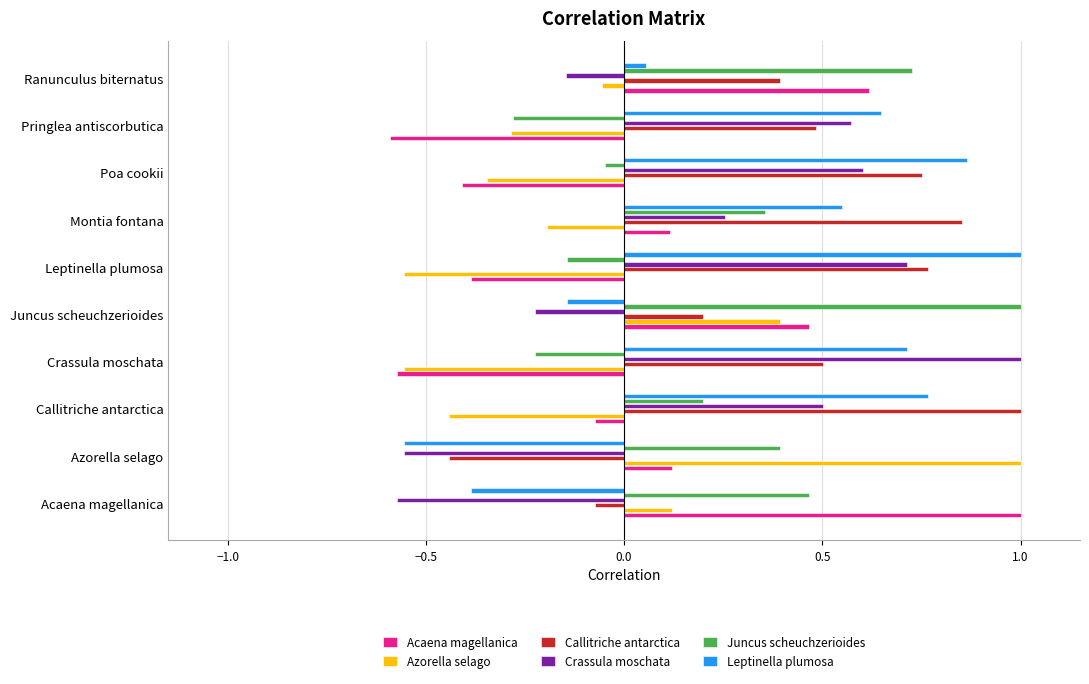

Which series has the largest total across all categories?

Callitriche antarctica